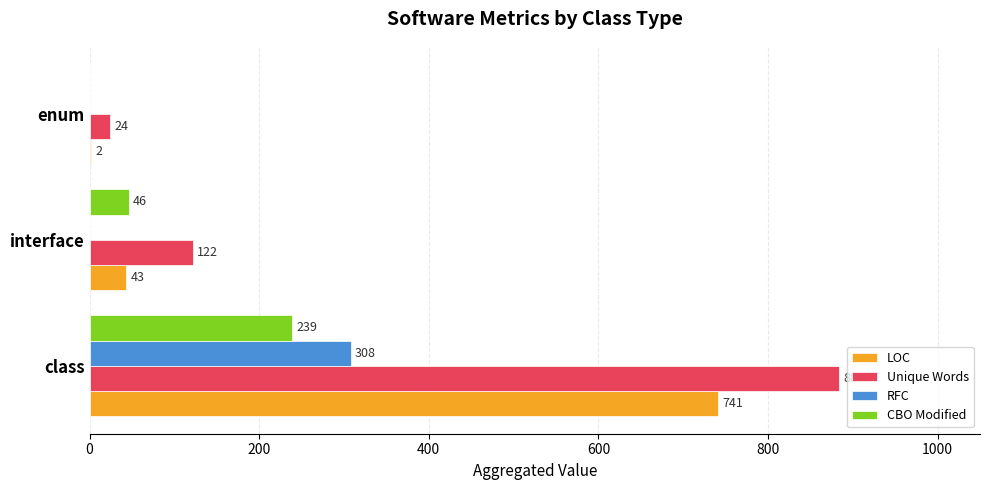

The value of LOC at class is 741. True or false?

True